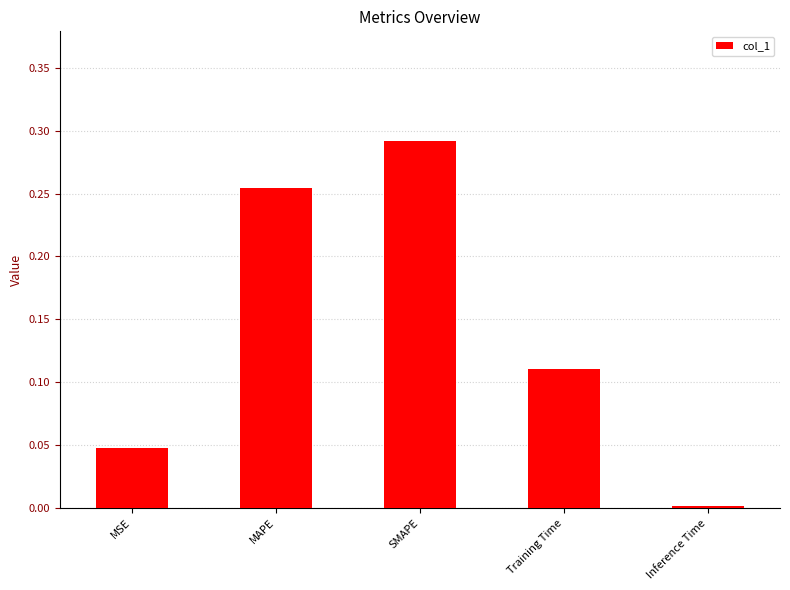

At which category does the chart reach its minimum across all series?

Inference Time